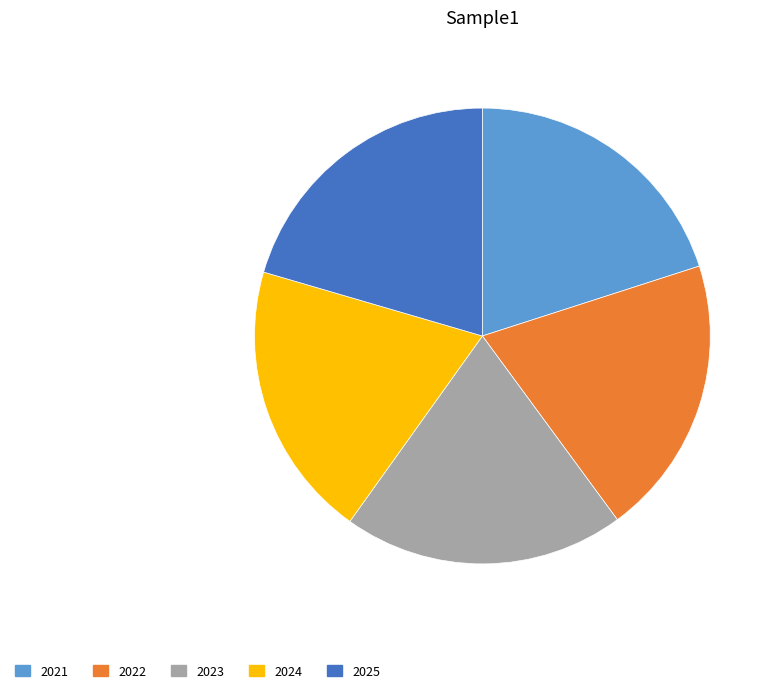

How many slices are in this pie chart?

5